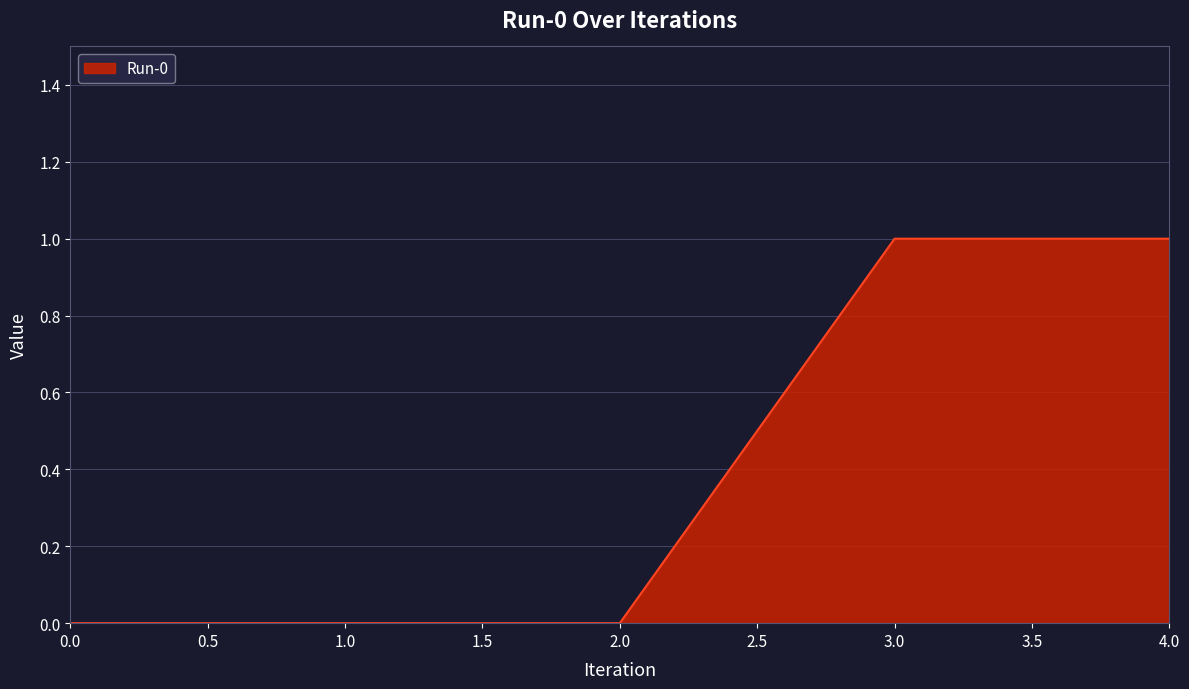

How many series are shown in this chart?

1